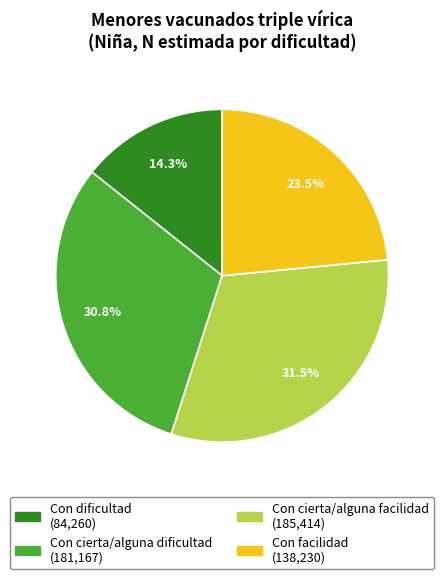

What percentage is NOT represented by Con cierta/alguna facilidad?

68.5%